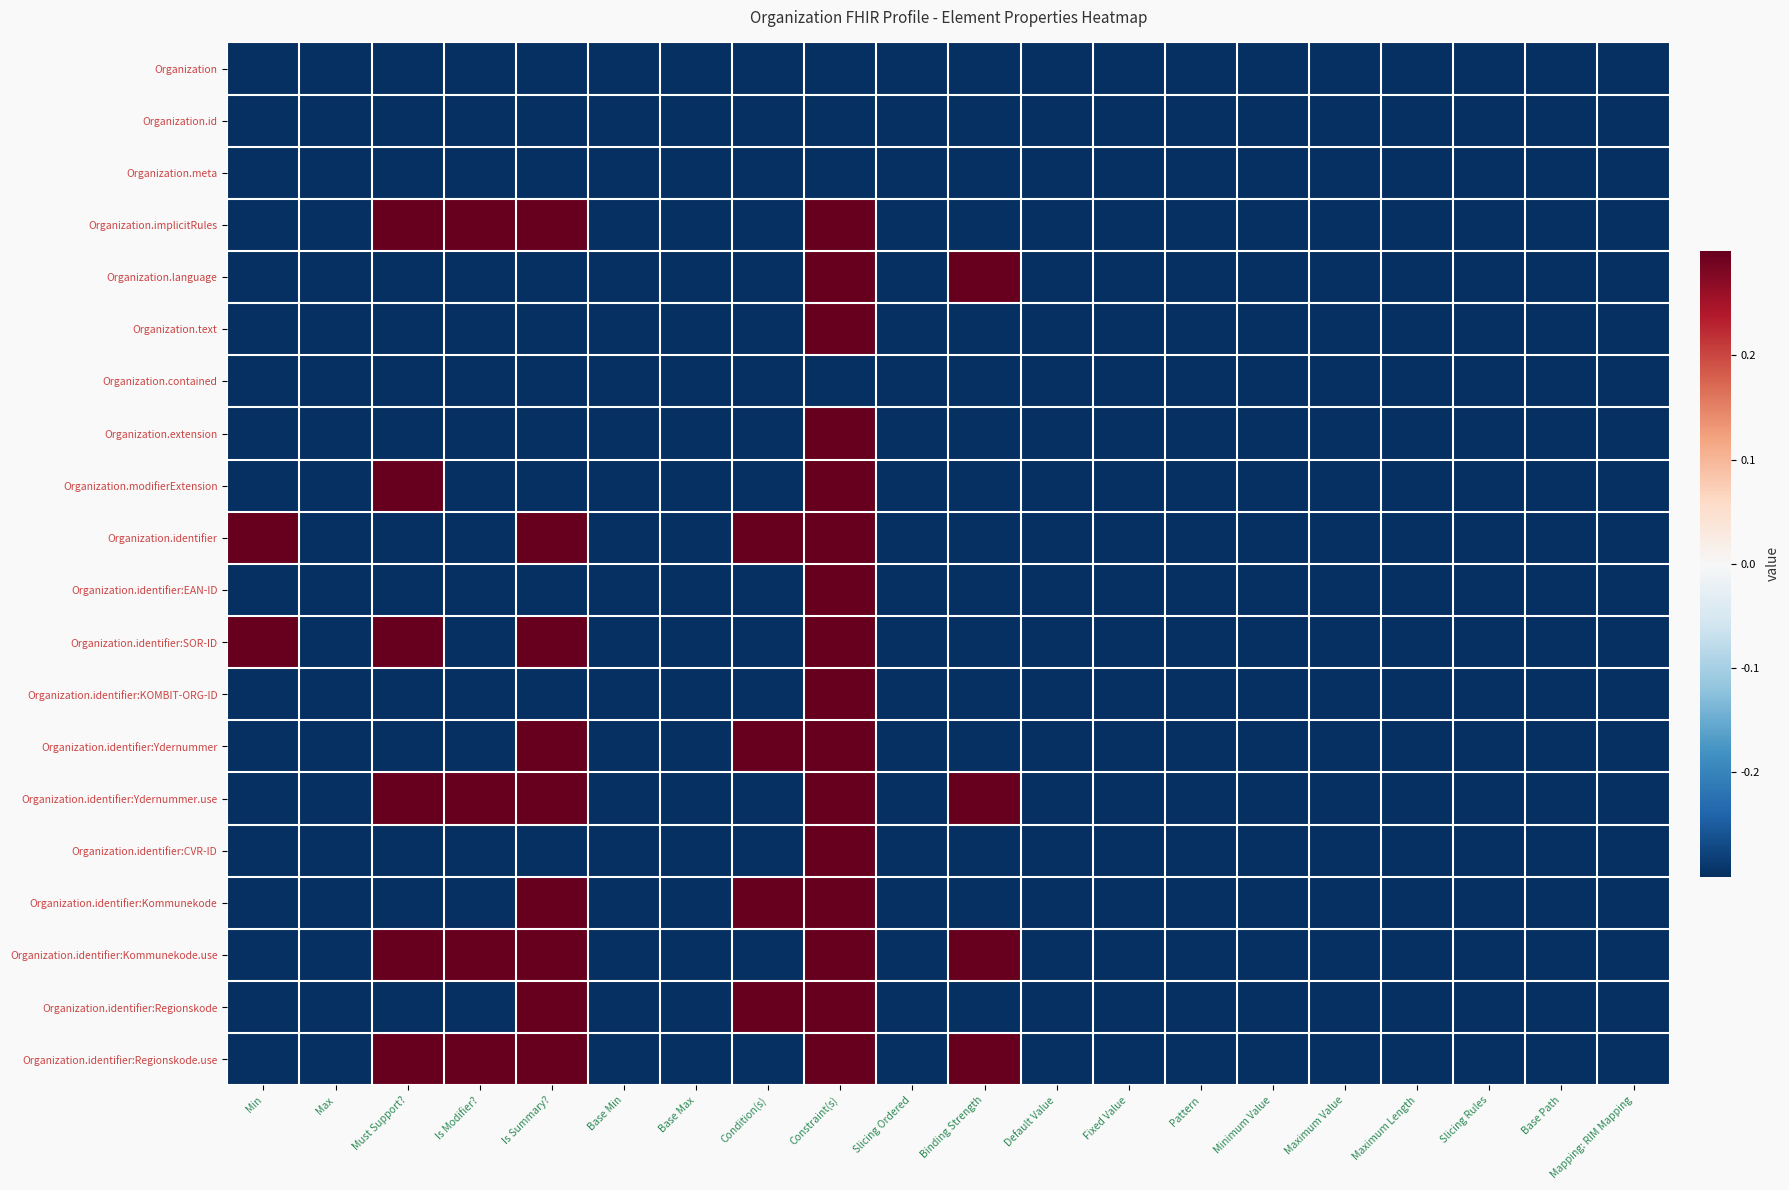

Between Mapping: RIM Mapping and Maximum Length, which is larger?

Mapping: RIM Mapping